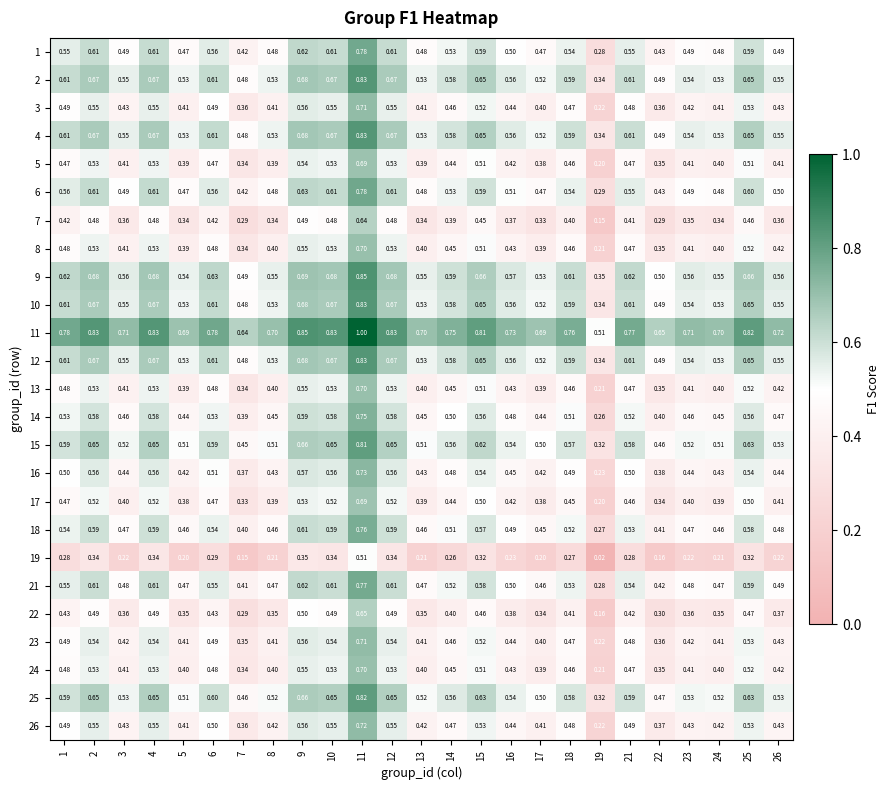

Reading left to right, what are all the values shown in this chart?

1: 1=0.6	2=0.6	3=0.5	4=0.6	5=0.5	6=0.6	7=0.4	8=0.5	9=0.6	10=0.6	11=0.8	12=0.6	13=0.5	14=0.5	15=0.6	16=0.5	17=0.5	18=0.5	19=0.3	21=0.6	22=0.4	23=0.5	24=0.5	25=0.6	26=0.5
2: 1=0.6	2=0.7	3=0.6	4=0.7	5=0.5	6=0.6	7=0.5	8=0.5	9=0.7	10=0.7	11=0.8	12=0.7	13=0.5	14=0.6	15=0.7	16=0.6	17=0.5	18=0.6	19=0.3	21=0.6	22=0.5	23=0.5	24=0.5	25=0.7	26=0.6
3: 1=0.5	2=0.6	3=0.4	4=0.6	5=0.4	6=0.5	7=0.4	8=0.4	9=0.6	10=0.6	11=0.7	12=0.6	13=0.4	14=0.5	15=0.5	16=0.4	17=0.4	18=0.5	19=0.2	21=0.5	22=0.4	23=0.4	24=0.4	25=0.5	26=0.4
4: 1=0.6	2=0.7	3=0.6	4=0.7	5=0.5	6=0.6	7=0.5	8=0.5	9=0.7	10=0.7	11=0.8	12=0.7	13=0.5	14=0.6	15=0.7	16=0.6	17=0.5	18=0.6	19=0.3	21=0.6	22=0.5	23=0.5	24=0.5	25=0.7	26=0.6
5: 1=0.5	2=0.5	3=0.4	4=0.5	5=0.4	6=0.5	7=0.3	8=0.4	9=0.5	10=0.5	11=0.7	12=0.5	13=0.4	14=0.4	15=0.5	16=0.4	17=0.4	18=0.5	19=0.2	21=0.5	22=0.3	23=0.4	24=0.4	25=0.5	26=0.4
6: 1=0.6	2=0.6	3=0.5	4=0.6	5=0.5	6=0.6	7=0.4	8=0.5	9=0.6	10=0.6	11=0.8	12=0.6	13=0.5	14=0.5	15=0.6	16=0.5	17=0.5	18=0.5	19=0.3	21=0.6	22=0.4	23=0.5	24=0.5	25=0.6	26=0.5
7: 1=0.4	2=0.5	3=0.4	4=0.5	5=0.3	6=0.4	7=0.3	8=0.3	9=0.5	10=0.5	11=0.6	12=0.5	13=0.3	14=0.4	15=0.5	16=0.4	17=0.3	18=0.4	19=0.1	21=0.4	22=0.3	23=0.3	24=0.3	25=0.5	26=0.4
8: 1=0.5	2=0.5	3=0.4	4=0.5	5=0.4	6=0.5	7=0.3	8=0.4	9=0.6	10=0.5	11=0.7	12=0.5	13=0.4	14=0.5	15=0.5	16=0.4	17=0.4	18=0.5	19=0.2	21=0.5	22=0.3	23=0.4	24=0.4	25=0.5	26=0.4
9: 1=0.6	2=0.7	3=0.6	4=0.7	5=0.5	6=0.6	7=0.5	8=0.6	9=0.7	10=0.7	11=0.8	12=0.7	13=0.6	14=0.6	15=0.7	16=0.6	17=0.5	18=0.6	19=0.3	21=0.6	22=0.5	23=0.6	24=0.6	25=0.7	26=0.6
10: 1=0.6	2=0.7	3=0.6	4=0.7	5=0.5	6=0.6	7=0.5	8=0.5	9=0.7	10=0.7	11=0.8	12=0.7	13=0.5	14=0.6	15=0.7	16=0.6	17=0.5	18=0.6	19=0.3	21=0.6	22=0.5	23=0.5	24=0.5	25=0.7	26=0.6
11: 1=0.8	2=0.8	3=0.7	4=0.8	5=0.7	6=0.8	7=0.6	8=0.7	9=0.8	10=0.8	11=1.0	12=0.8	13=0.7	14=0.8	15=0.8	16=0.7	17=0.7	18=0.8	19=0.5	21=0.8	22=0.7	23=0.7	24=0.7	25=0.8	26=0.7
12: 1=0.6	2=0.7	3=0.6	4=0.7	5=0.5	6=0.6	7=0.5	8=0.5	9=0.7	10=0.7	11=0.8	12=0.7	13=0.5	14=0.6	15=0.7	16=0.6	17=0.5	18=0.6	19=0.3	21=0.6	22=0.5	23=0.5	24=0.5	25=0.7	26=0.6
13: 1=0.5	2=0.5	3=0.4	4=0.5	5=0.4	6=0.5	7=0.3	8=0.4	9=0.6	10=0.5	11=0.7	12=0.5	13=0.4	14=0.5	15=0.5	16=0.4	17=0.4	18=0.5	19=0.2	21=0.5	22=0.3	23=0.4	24=0.4	25=0.5	26=0.4
14: 1=0.5	2=0.6	3=0.5	4=0.6	5=0.4	6=0.5	7=0.4	8=0.5	9=0.6	10=0.6	11=0.8	12=0.6	13=0.5	14=0.5	15=0.6	16=0.5	17=0.4	18=0.5	19=0.3	21=0.5	22=0.4	23=0.5	24=0.5	25=0.6	26=0.5
15: 1=0.6	2=0.7	3=0.5	4=0.7	5=0.5	6=0.6	7=0.5	8=0.5	9=0.7	10=0.7	11=0.8	12=0.7	13=0.5	14=0.6	15=0.6	16=0.5	17=0.5	18=0.6	19=0.3	21=0.6	22=0.5	23=0.5	24=0.5	25=0.6	26=0.5
16: 1=0.5	2=0.6	3=0.4	4=0.6	5=0.4	6=0.5	7=0.4	8=0.4	9=0.6	10=0.6	11=0.7	12=0.6	13=0.4	14=0.5	15=0.5	16=0.5	17=0.4	18=0.5	19=0.2	21=0.5	22=0.4	23=0.4	24=0.4	25=0.5	26=0.4
17: 1=0.5	2=0.5	3=0.4	4=0.5	5=0.4	6=0.5	7=0.3	8=0.4	9=0.5	10=0.5	11=0.7	12=0.5	13=0.4	14=0.4	15=0.5	16=0.4	17=0.4	18=0.5	19=0.2	21=0.5	22=0.3	23=0.4	24=0.4	25=0.5	26=0.4
18: 1=0.5	2=0.6	3=0.5	4=0.6	5=0.5	6=0.5	7=0.4	8=0.5	9=0.6	10=0.6	11=0.8	12=0.6	13=0.5	14=0.5	15=0.6	16=0.5	17=0.5	18=0.5	19=0.3	21=0.5	22=0.4	23=0.5	24=0.5	25=0.6	26=0.5
19: 1=0.3	2=0.3	3=0.2	4=0.3	5=0.2	6=0.3	7=0.1	8=0.2	9=0.3	10=0.3	11=0.5	12=0.3	13=0.2	14=0.3	15=0.3	16=0.2	17=0.2	18=0.3	19=0.0	21=0.3	22=0.2	23=0.2	24=0.2	25=0.3	26=0.2
21: 1=0.6	2=0.6	3=0.5	4=0.6	5=0.5	6=0.6	7=0.4	8=0.5	9=0.6	10=0.6	11=0.8	12=0.6	13=0.5	14=0.5	15=0.6	16=0.5	17=0.5	18=0.5	19=0.3	21=0.5	22=0.4	23=0.5	24=0.5	25=0.6	26=0.5
22: 1=0.4	2=0.5	3=0.4	4=0.5	5=0.3	6=0.4	7=0.3	8=0.3	9=0.5	10=0.5	11=0.7	12=0.5	13=0.3	14=0.4	15=0.5	16=0.4	17=0.3	18=0.4	19=0.2	21=0.4	22=0.3	23=0.4	24=0.3	25=0.5	26=0.4
23: 1=0.5	2=0.5	3=0.4	4=0.5	5=0.4	6=0.5	7=0.3	8=0.4	9=0.6	10=0.5	11=0.7	12=0.5	13=0.4	14=0.5	15=0.5	16=0.4	17=0.4	18=0.5	19=0.2	21=0.5	22=0.4	23=0.4	24=0.4	25=0.5	26=0.4
24: 1=0.5	2=0.5	3=0.4	4=0.5	5=0.4	6=0.5	7=0.3	8=0.4	9=0.6	10=0.5	11=0.7	12=0.5	13=0.4	14=0.5	15=0.5	16=0.4	17=0.4	18=0.5	19=0.2	21=0.5	22=0.3	23=0.4	24=0.4	25=0.5	26=0.4
25: 1=0.6	2=0.7	3=0.5	4=0.7	5=0.5	6=0.6	7=0.5	8=0.5	9=0.7	10=0.7	11=0.8	12=0.7	13=0.5	14=0.6	15=0.6	16=0.5	17=0.5	18=0.6	19=0.3	21=0.6	22=0.5	23=0.5	24=0.5	25=0.6	26=0.5
26: 1=0.5	2=0.6	3=0.4	4=0.6	5=0.4	6=0.5	7=0.4	8=0.4	9=0.6	10=0.6	11=0.7	12=0.6	13=0.4	14=0.5	15=0.5	16=0.4	17=0.4	18=0.5	19=0.2	21=0.5	22=0.4	23=0.4	24=0.4	25=0.5	26=0.4